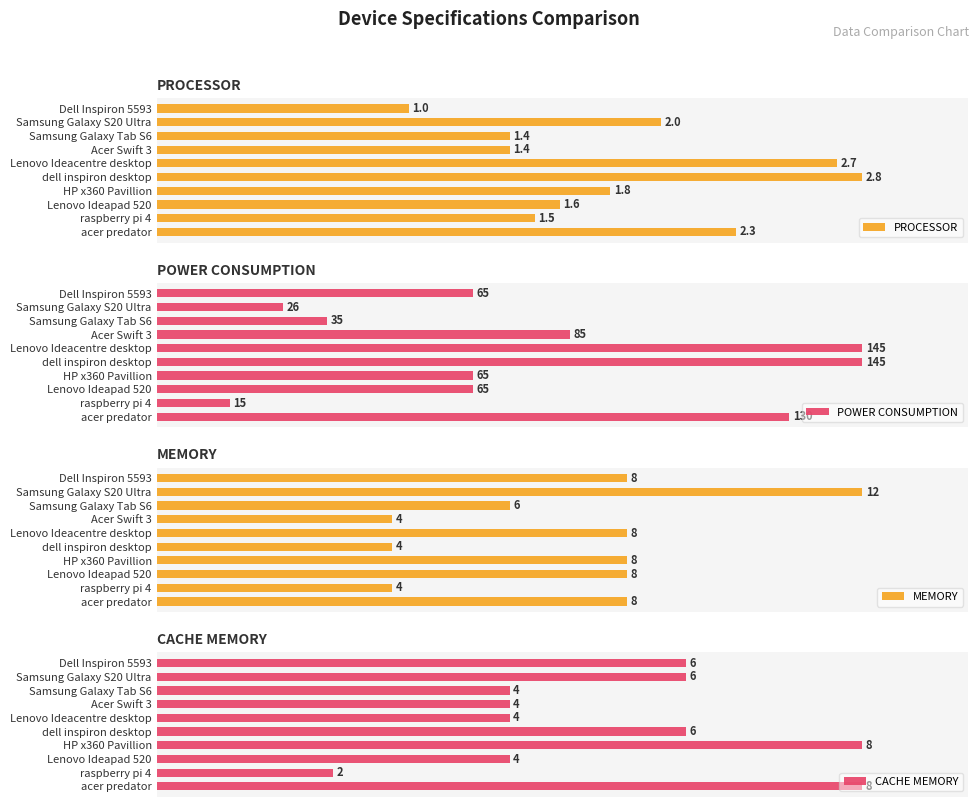

What is the total value across all series at Samsung Galaxy S20 Ultra?

264.4